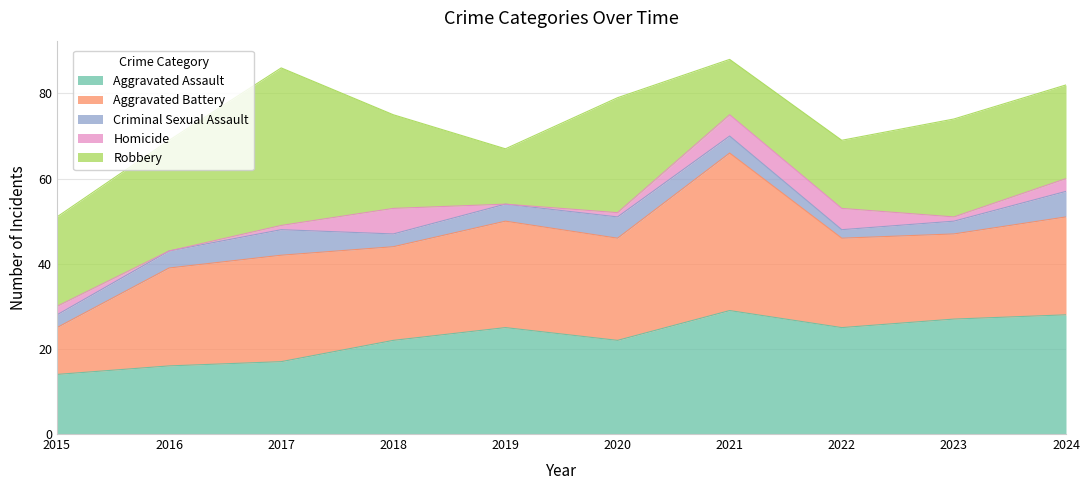

True or false: Aggravated Battery and Robbery intersect in this chart.

True